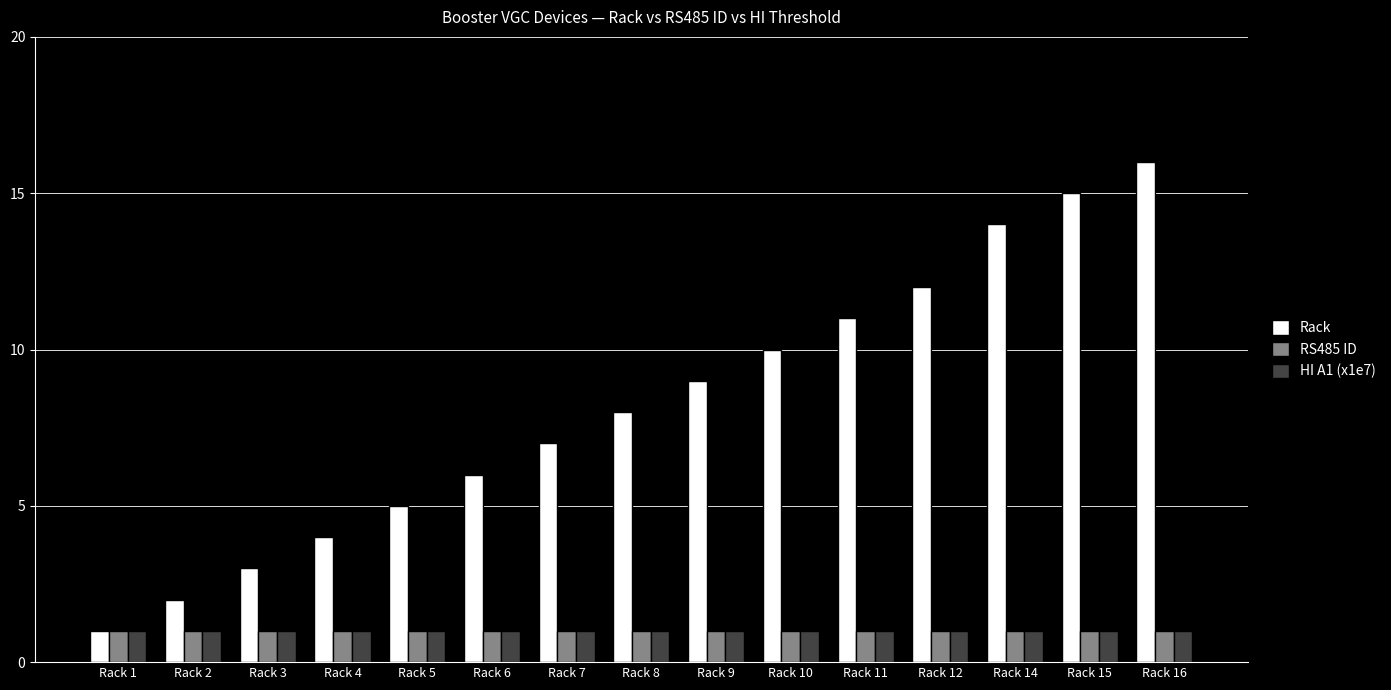

Which category has the highest value across all series?

Rack 16